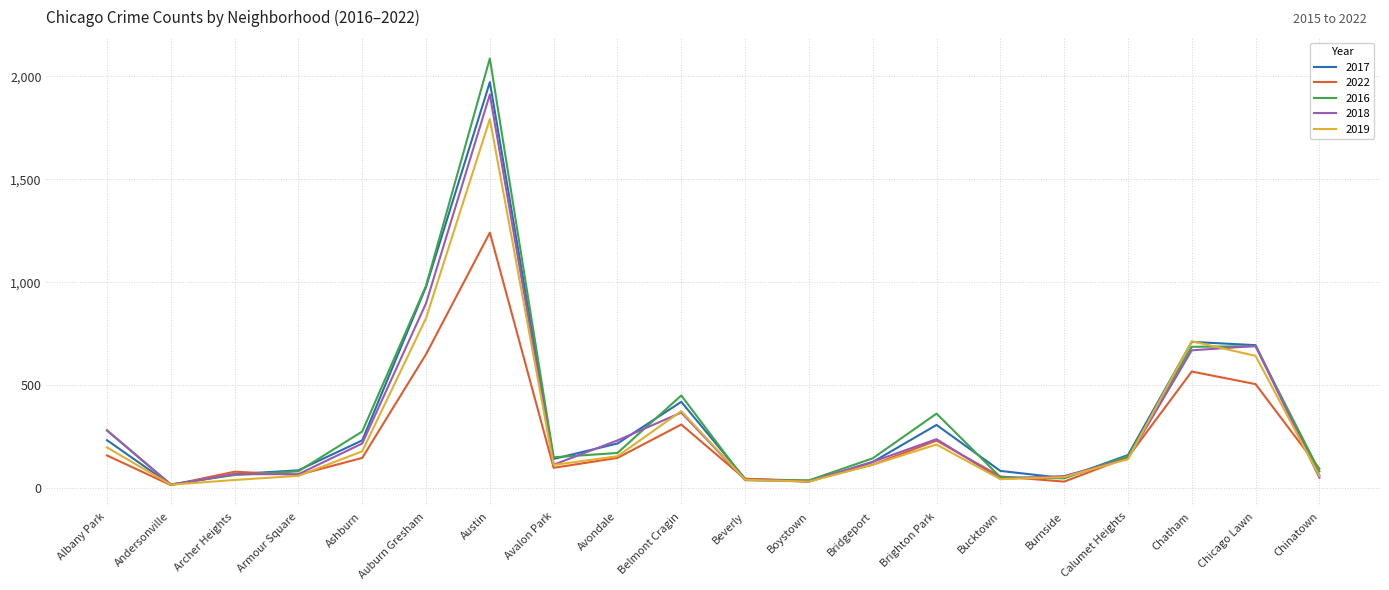

True or false: 2019 and 2016 cross at least once.

True